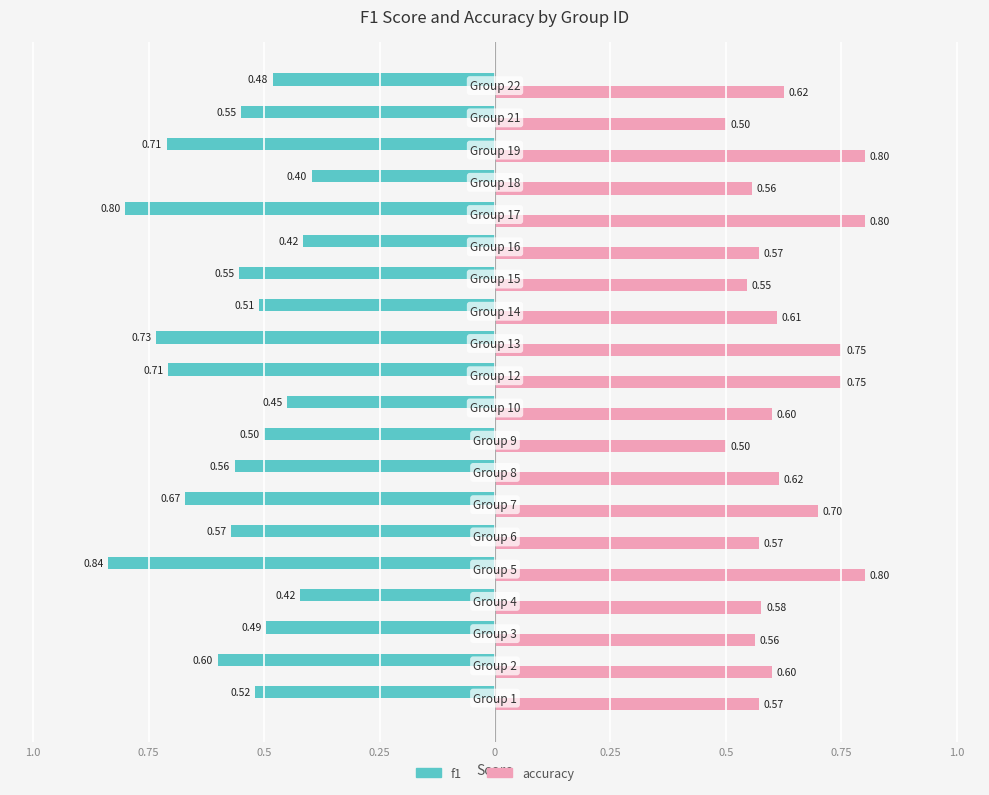

What are all the series names shown in the legend?

f1, accuracy